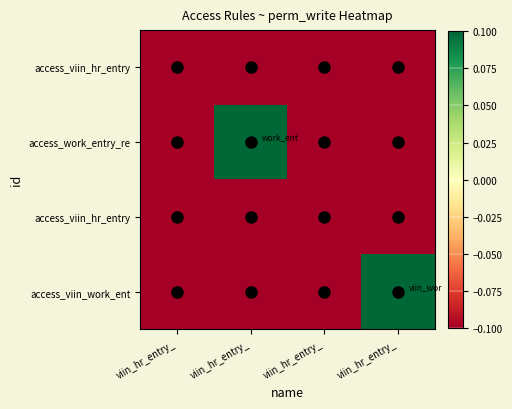

What is the smallest value displayed?

-0.1